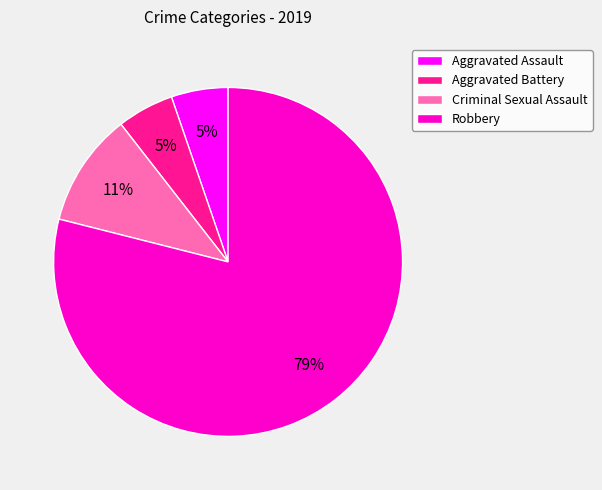

What is the largest slice in the pie chart?

Robbery